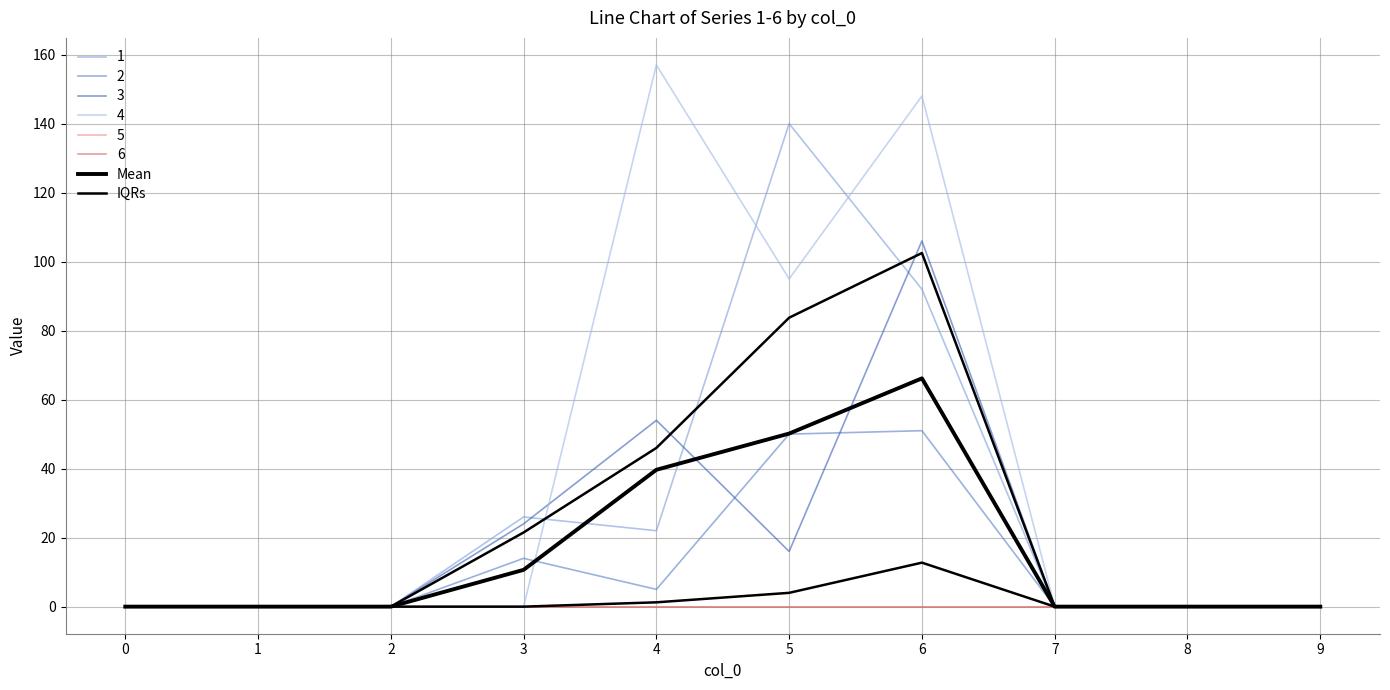

Is it true that IQRs equals 0.0 at 8?

True